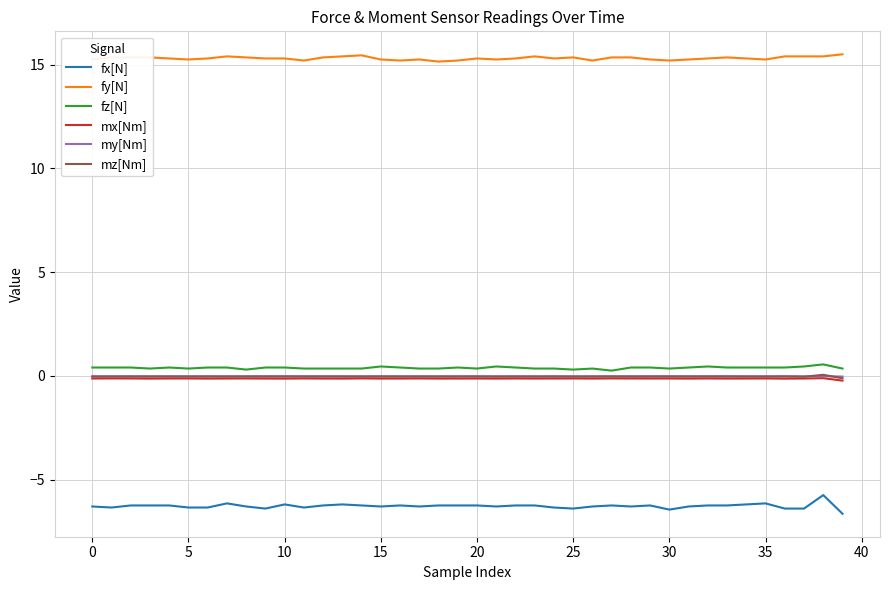

What are all the series names shown in the legend?

fx[N], fy[N], fz[N], mx[Nm], my[Nm], mz[Nm]